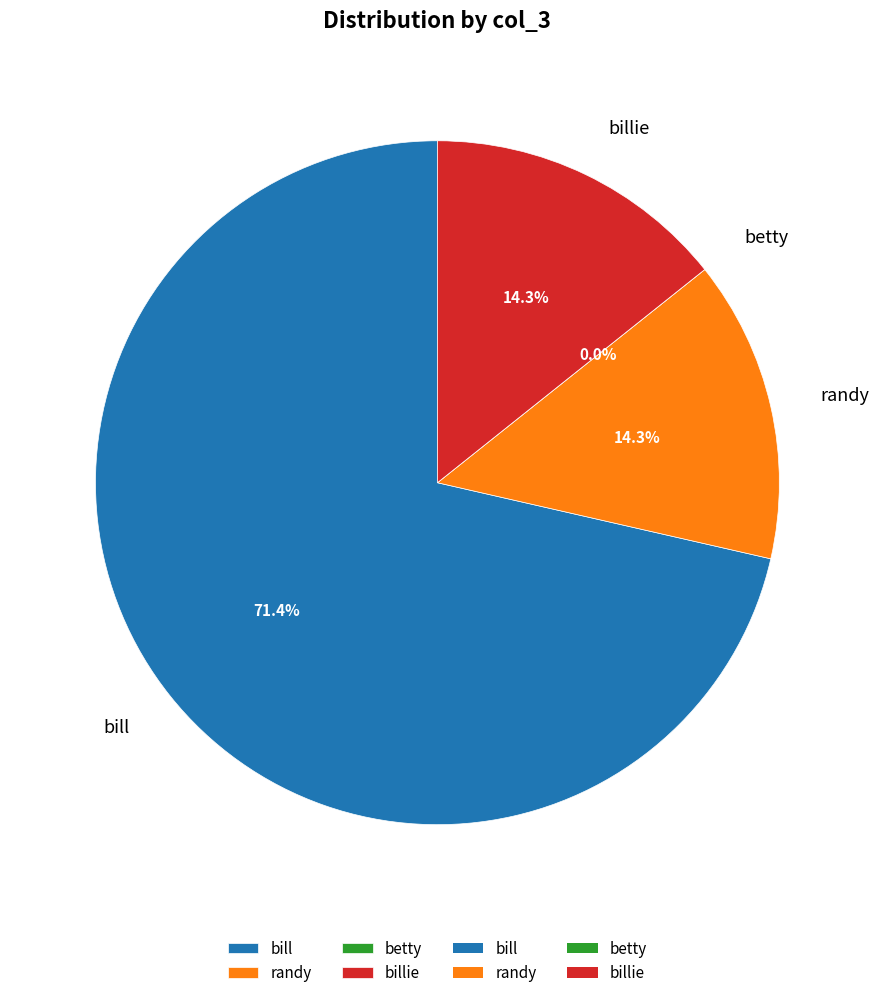

Which slice is the largest?

bill